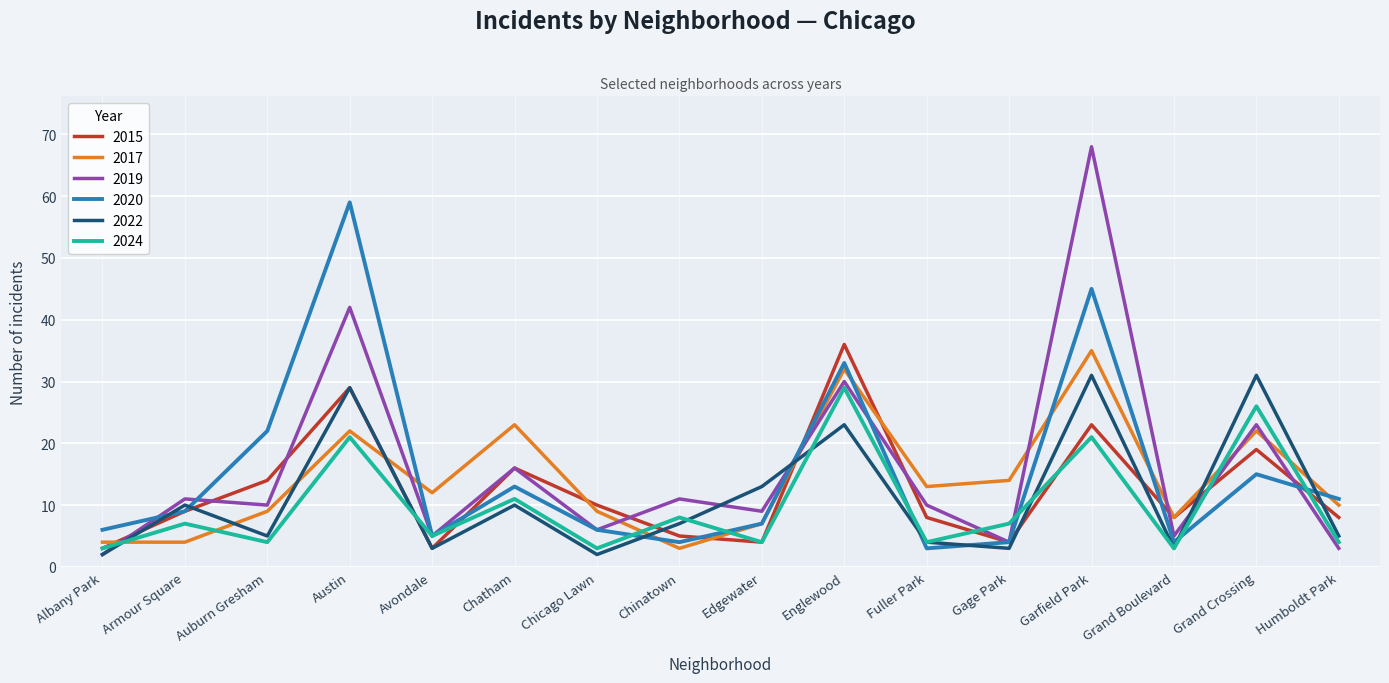

Is it true that 2019 equals 47 at Englewood?

False